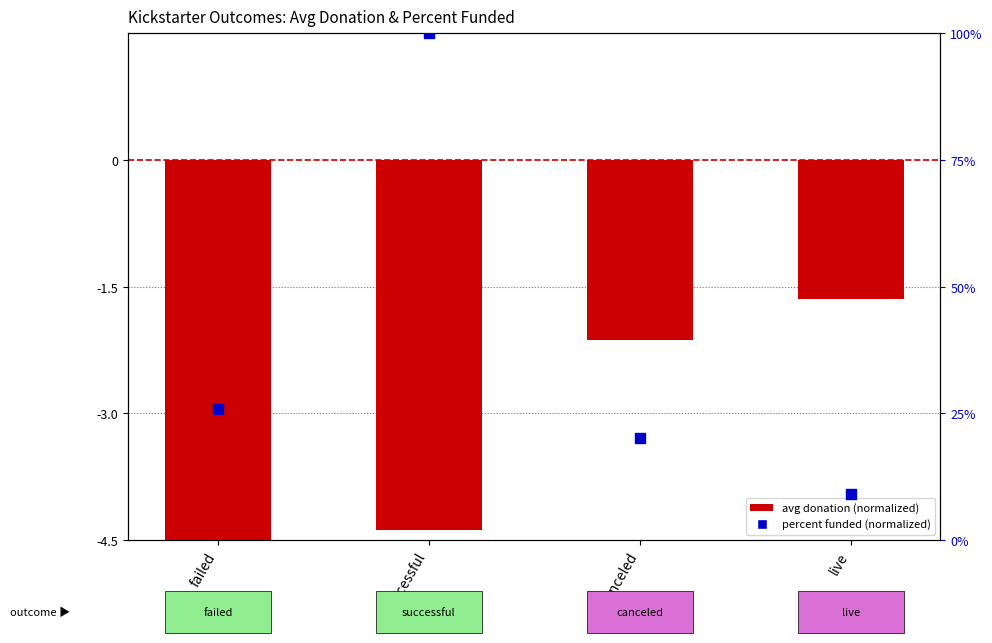

What are all the series names shown in the legend?

avg donation (normalized), percent funded (normalized)